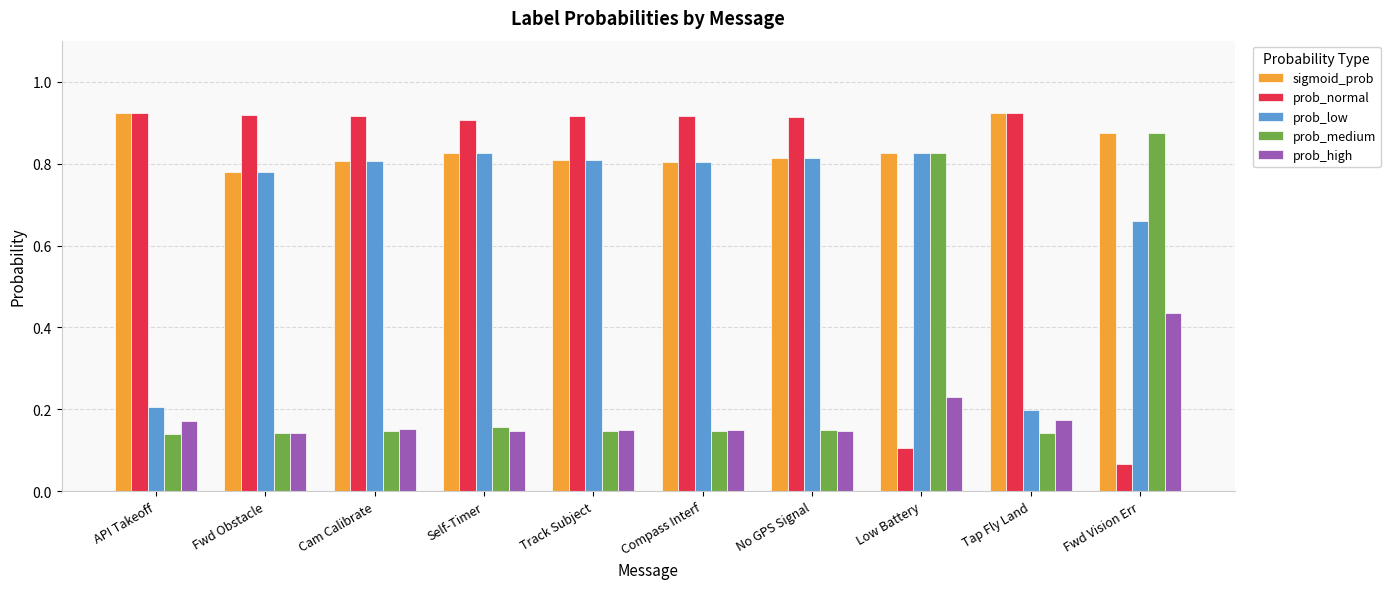

At which label is prob_normal closest to 0?

Fwd Vision Err